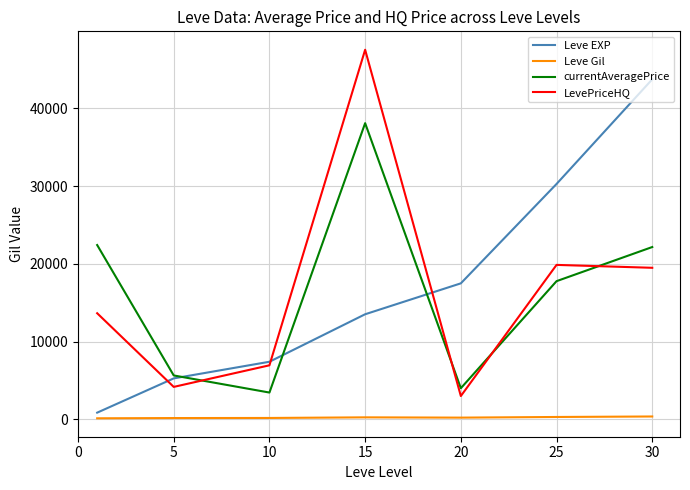

What is the sum of all currentAveragePrice values?

113501.7